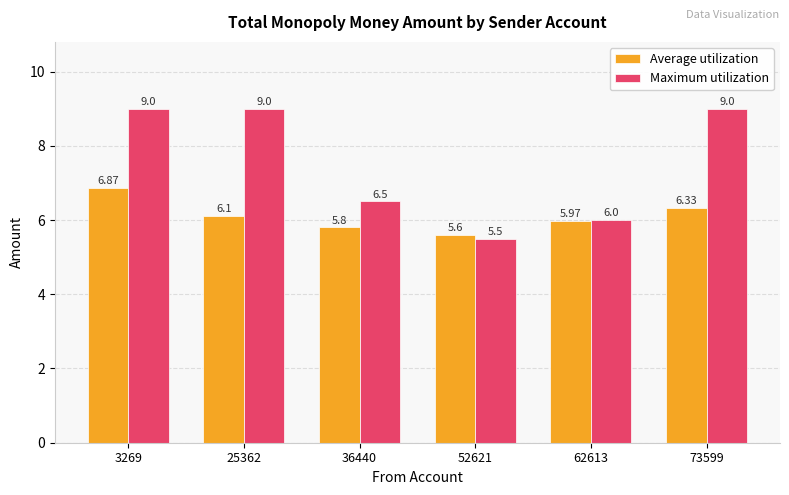

What is the difference between the highest and lowest values at 52621?

0.1